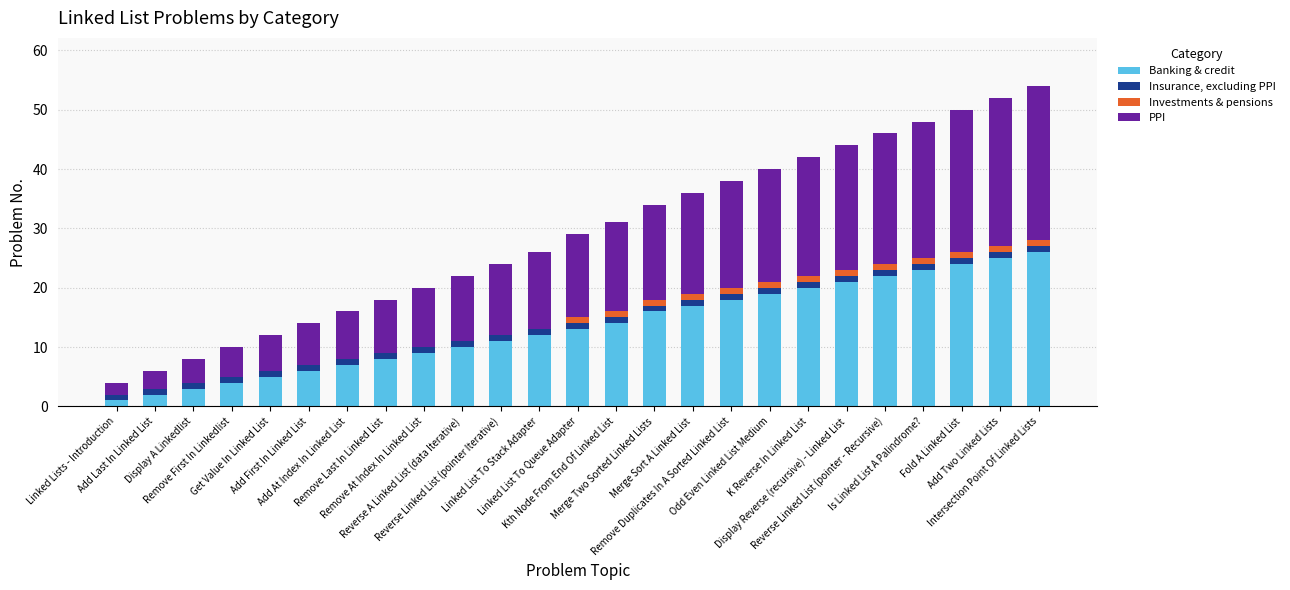

What is the sum of all Banking & credit values?

336